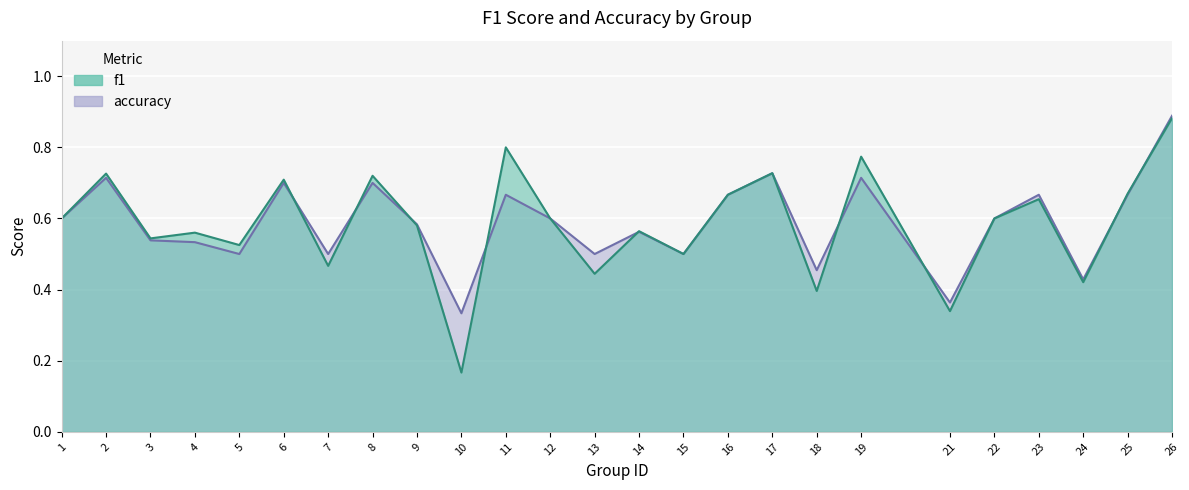

At which category does the chart reach its peak across all series?

26